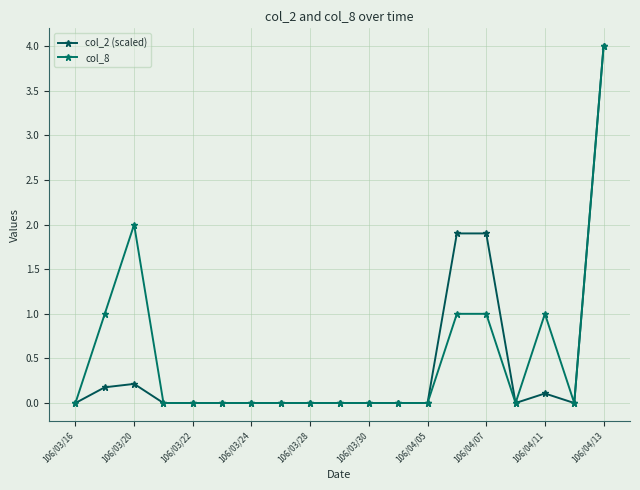

Does the chart display data point markers on the line(s)?

Yes